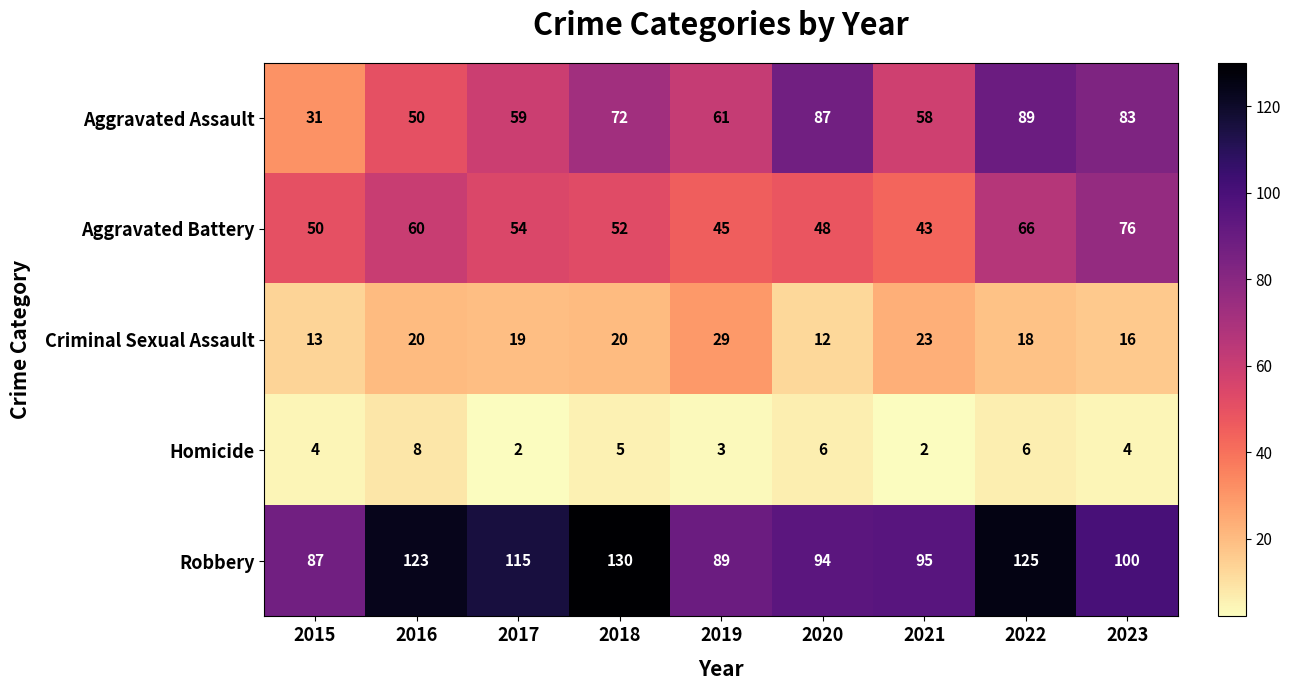

What is the sum of the Aggravated Assault values at 2019 and 2016?

111